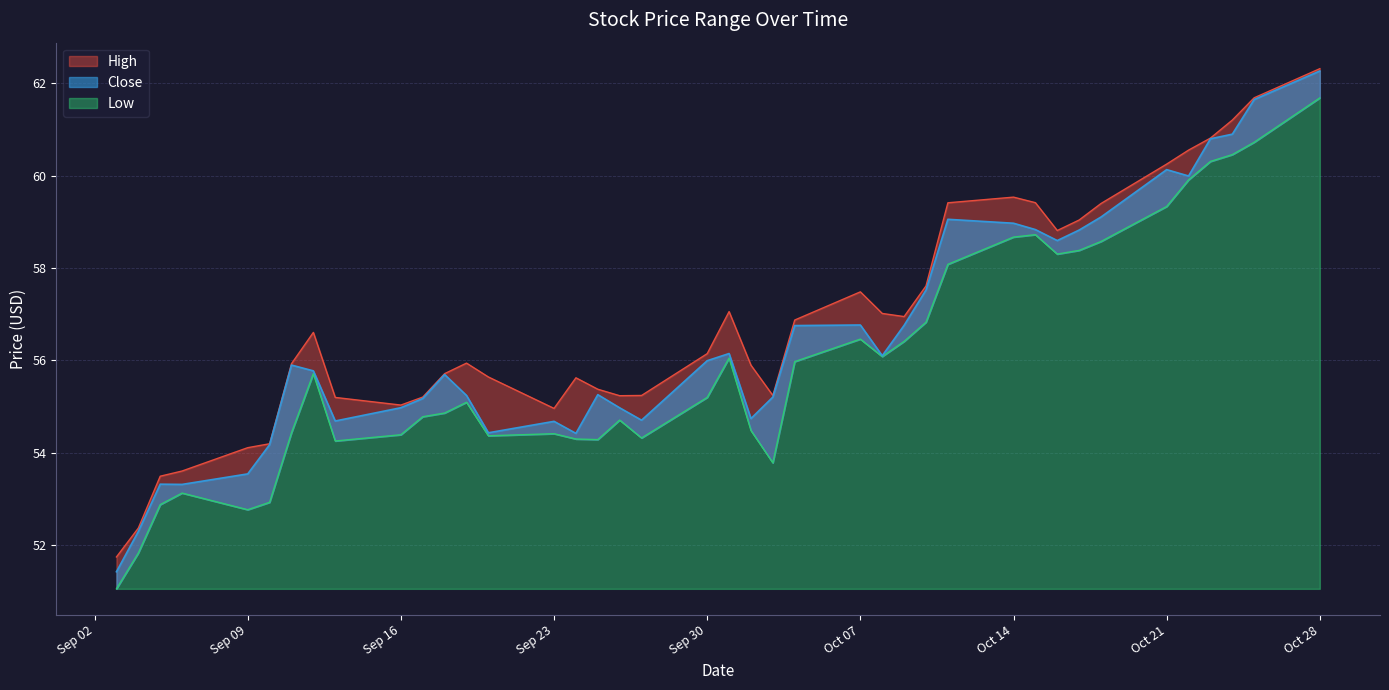

What is the approximate value of Close at 2019-09-27?

54.7